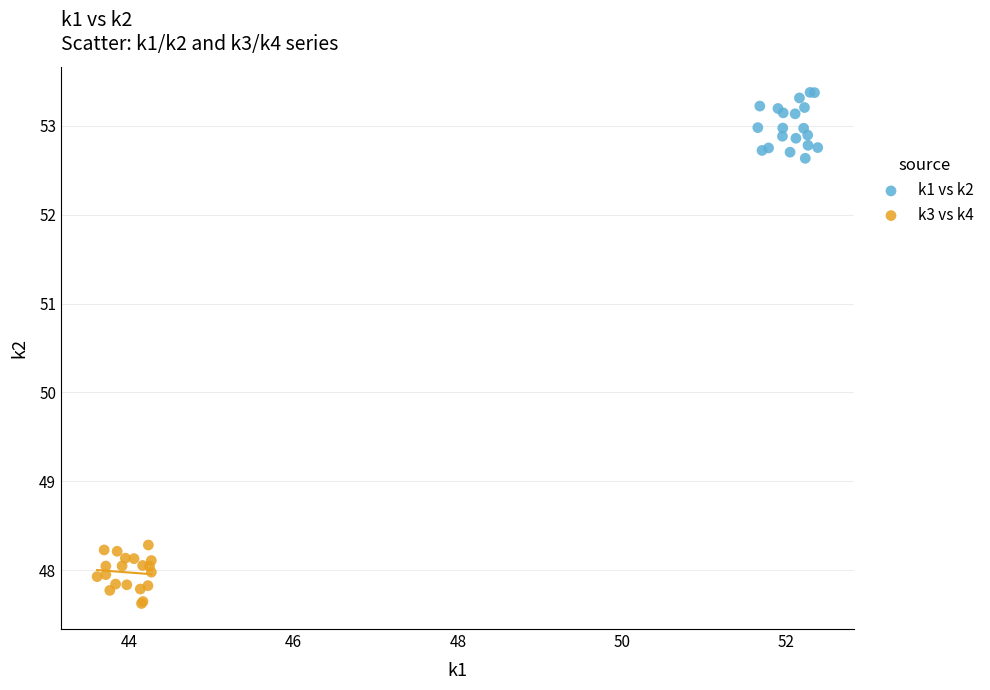

Which series reaches the maximum Y coordinate?

k1 vs k2